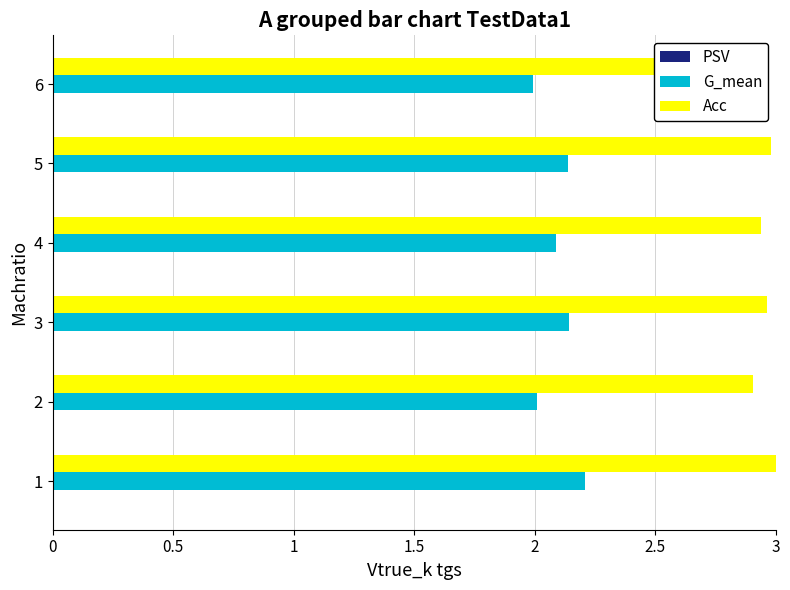

The value of Acc at 5 is 3.0. True or false?

True